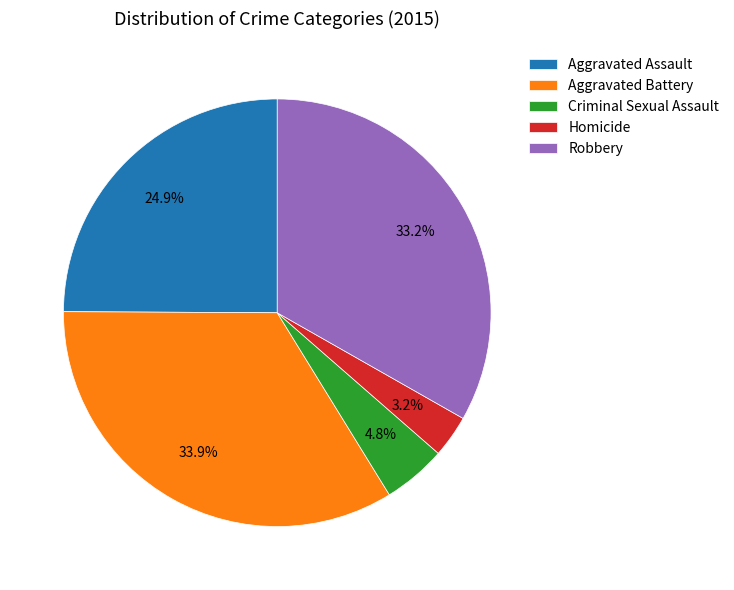

How many segments does this pie chart have?

5